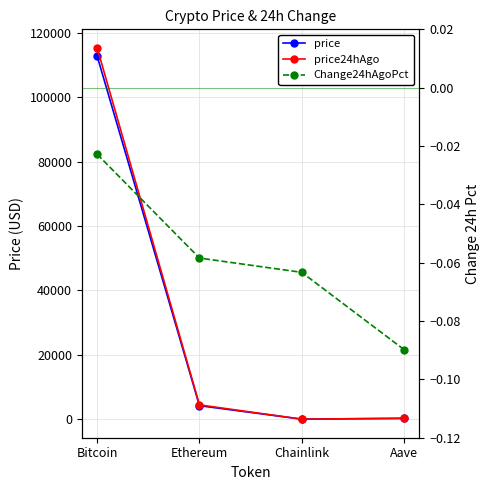

True or false: price has more than 2 interior local peaks.

False